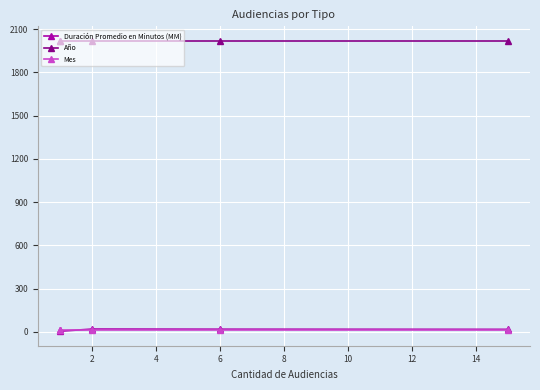

How many values in the Duración Promedio en Minutos (MM) series are below 17?

2